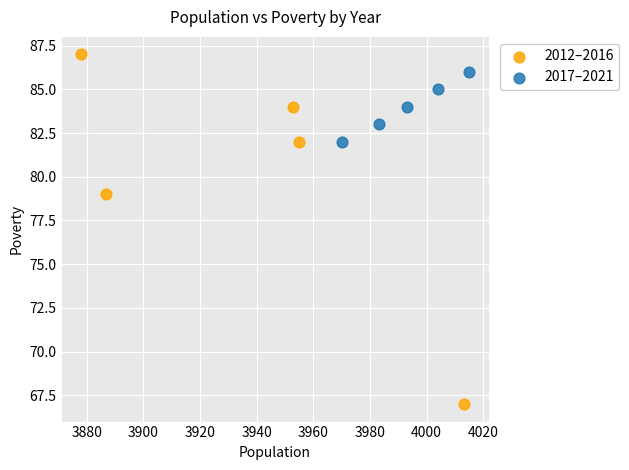

Which series reaches the maximum Y coordinate?

2012–2016